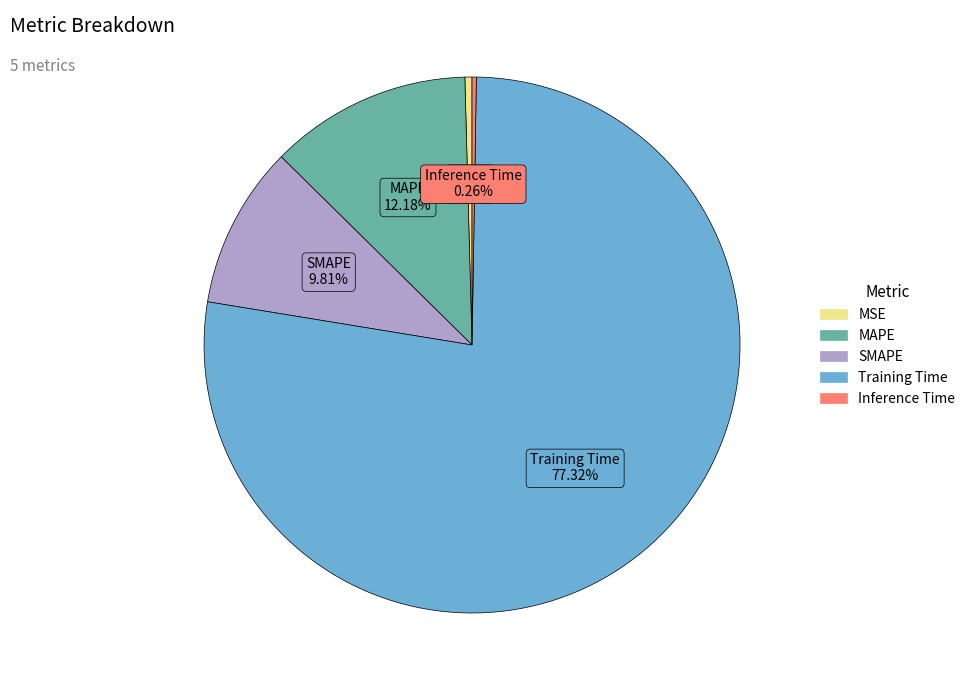

True or false: SMAPE accounts for 19% of the total.

False